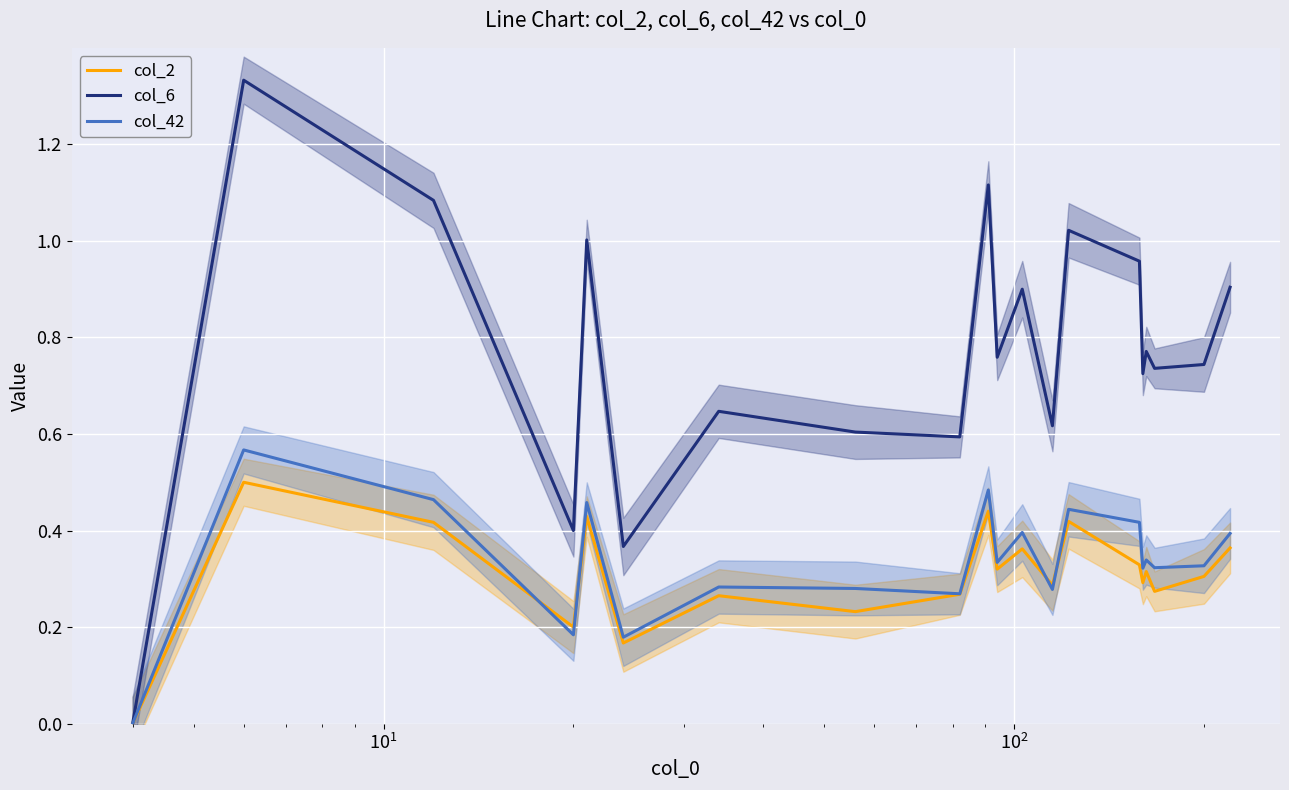

Is it true that col_6 equals 0.5 at 9?

False